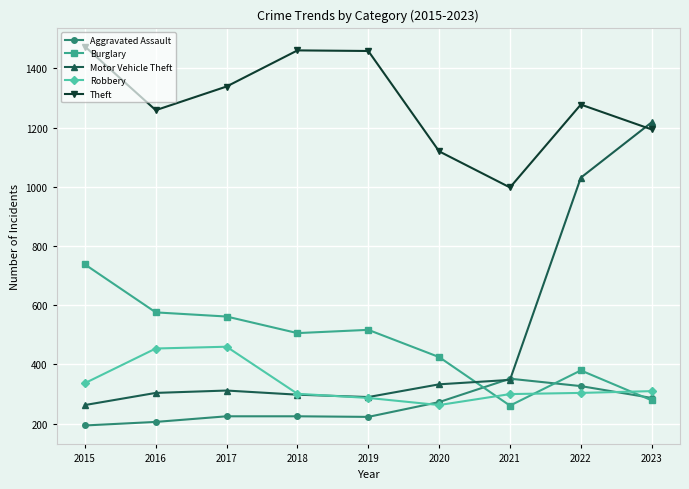

True or false: Burglary and Theft cross at least once.

False